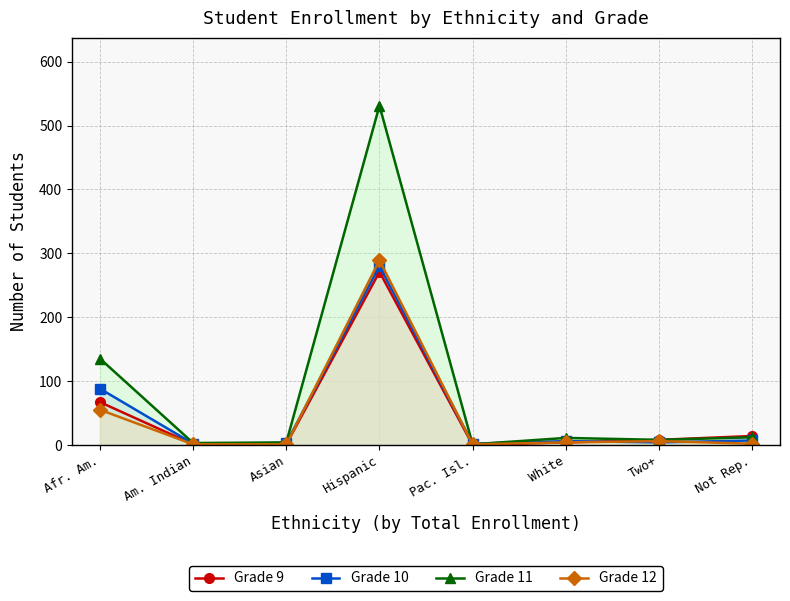

At which label is Grade 11 closest to 266?

Afr. Am.